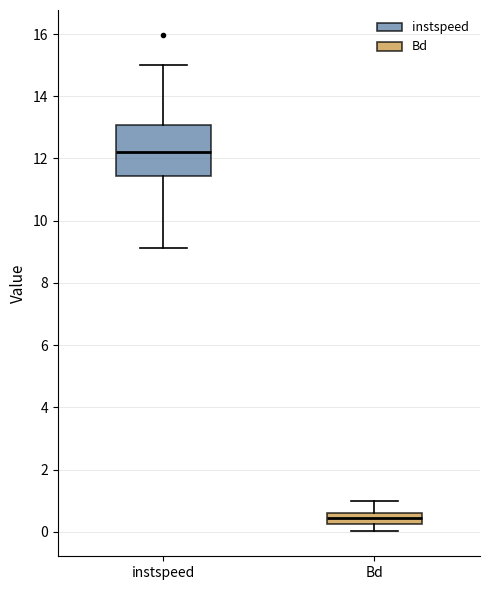

Reading left to right, transcribe this box plot: for each box, give where its median line is, the range the box spans, and where its two whiskers end, as read against the y-axis. The values are not printed on the chart, so give them approximately, as read against the axis.

instspeed: median 12.2, box 11.4 to 13.0, whiskers 9.2 to 15.0
Bd: median 0.4, box 0.2 to 0.6, whiskers 0.0 to 1.0